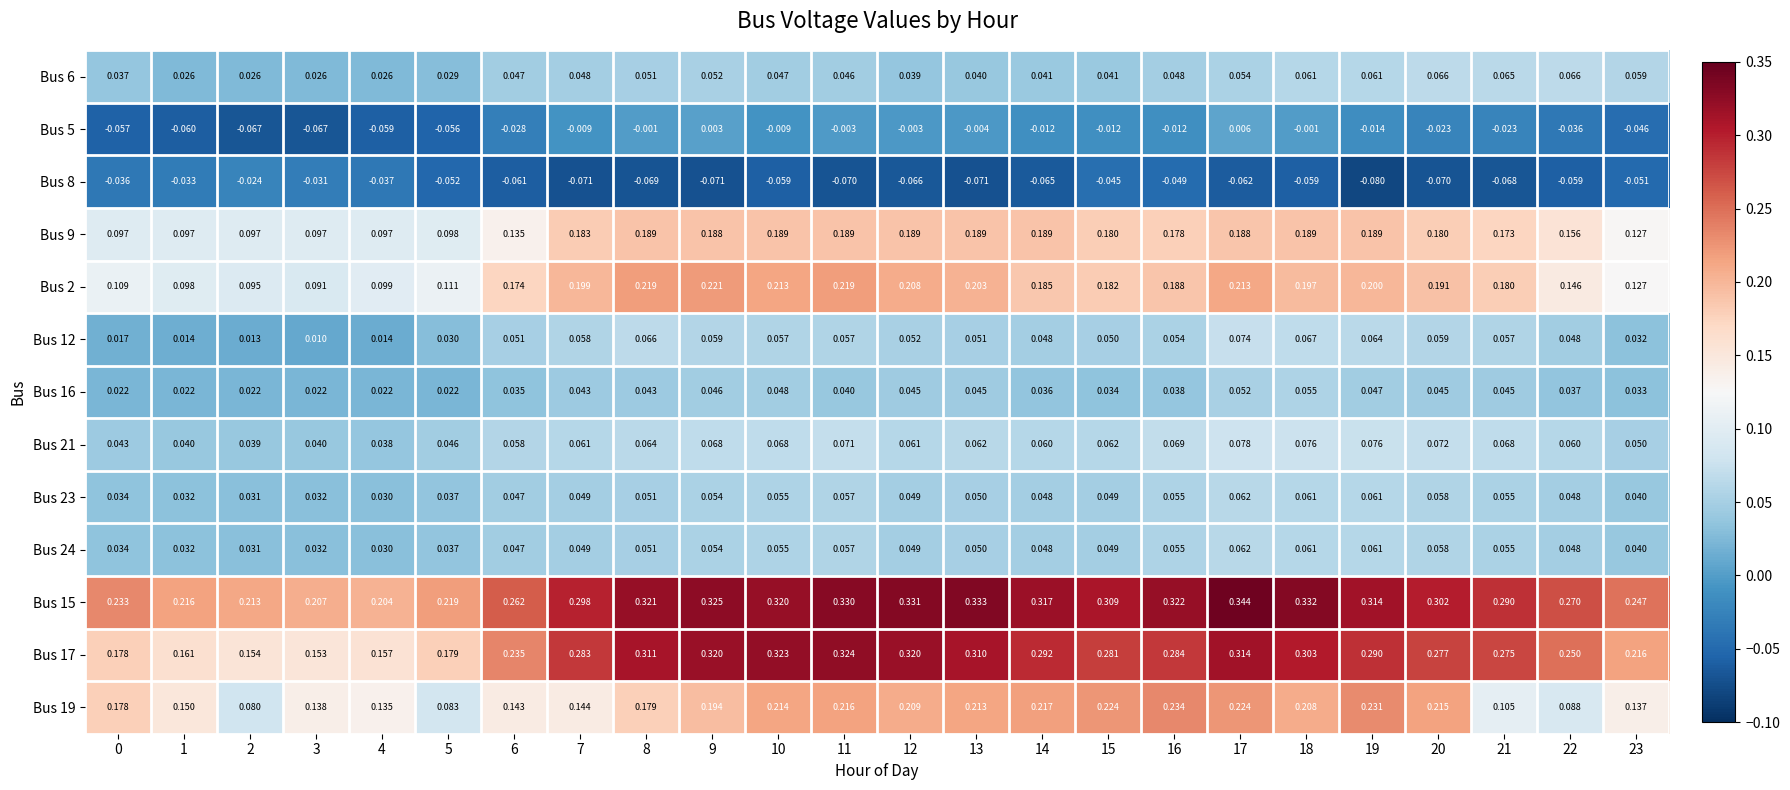

Is the value of Bus 15 at 1 greater than the value of Bus 17 at 13?

No